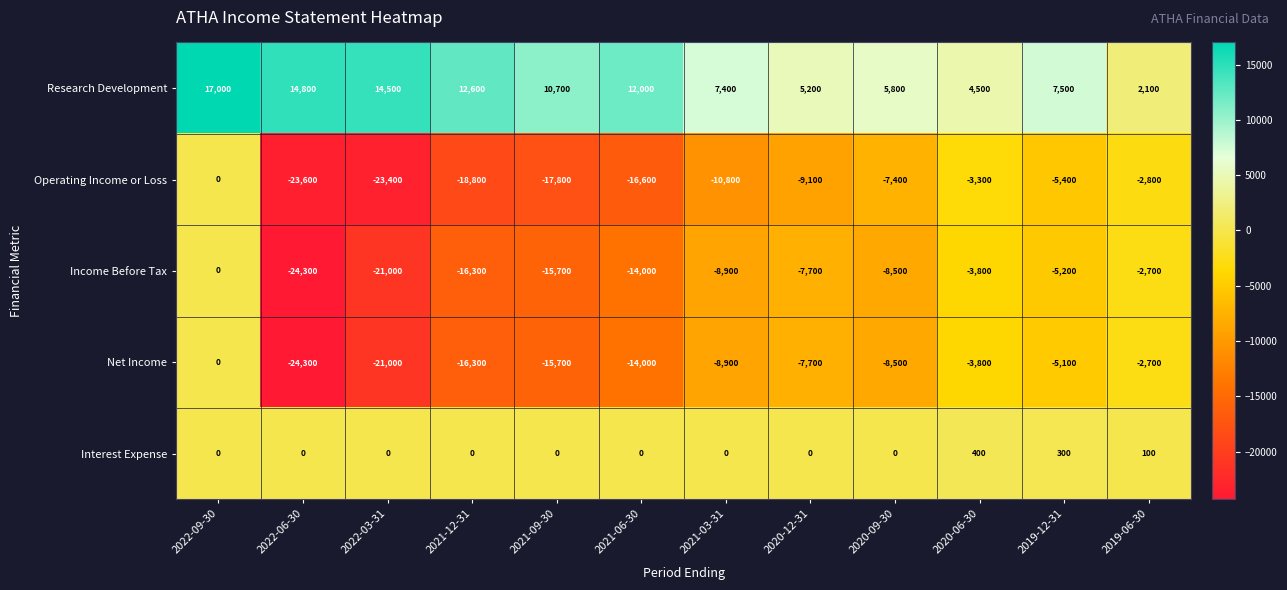

At which category is the sum across all series the highest?

2022-09-30